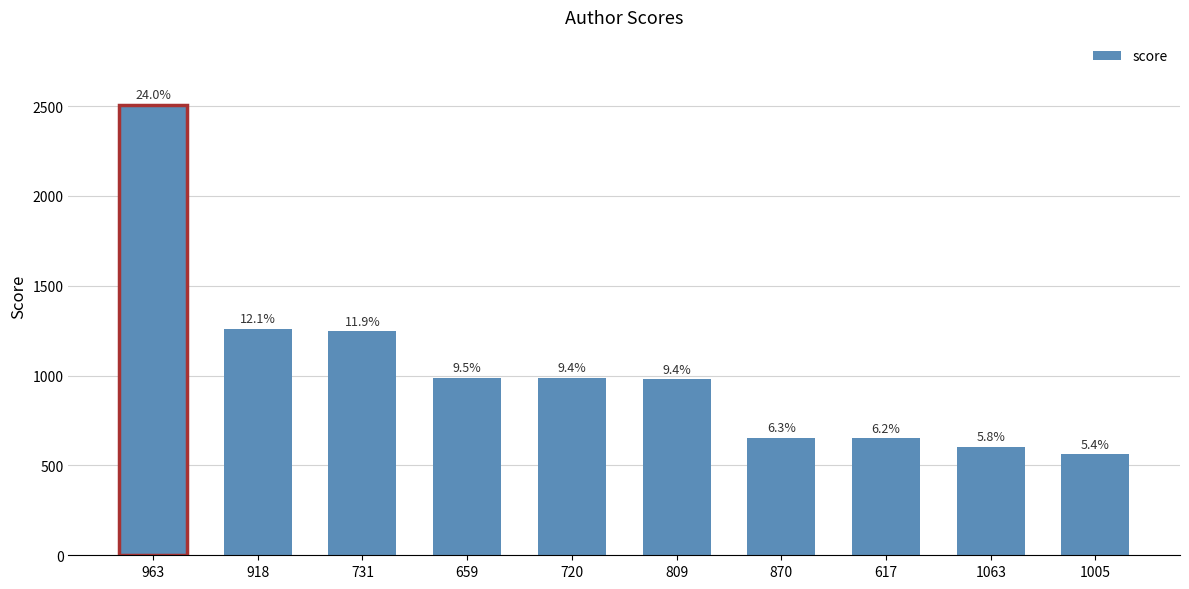

Which label corresponds to the smallest value in the chart?

1005